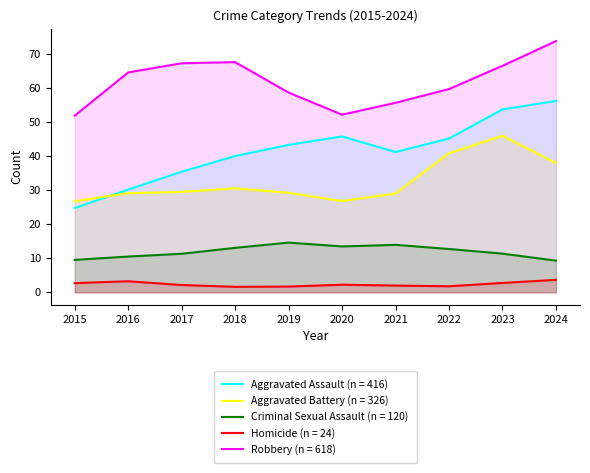

What is the total value across all series at 2021?

141.9